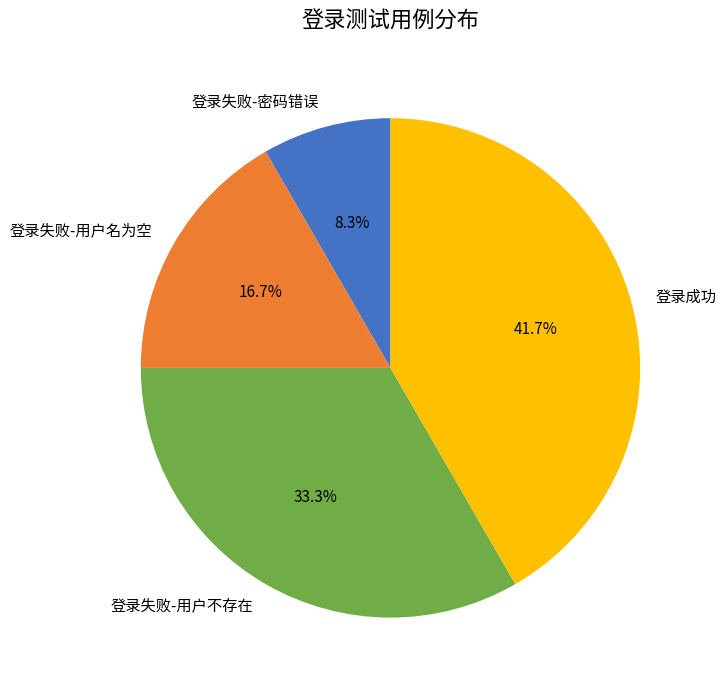

What percentage is the 登录成功 slice, to the nearest percent?

42%